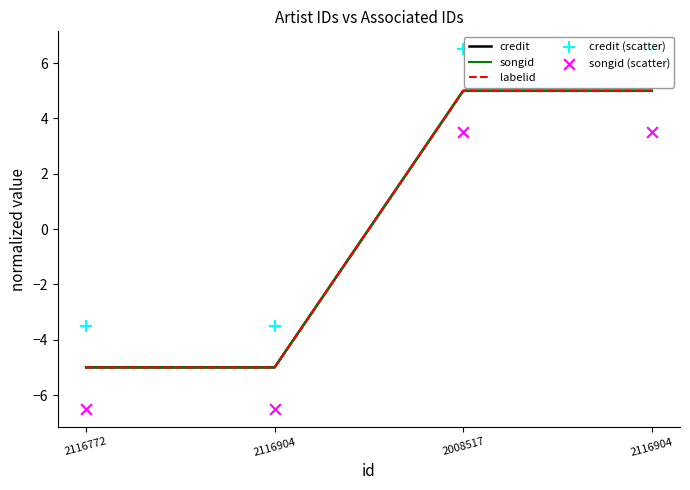

Which series has the largest Y range (max minus min)?

credit